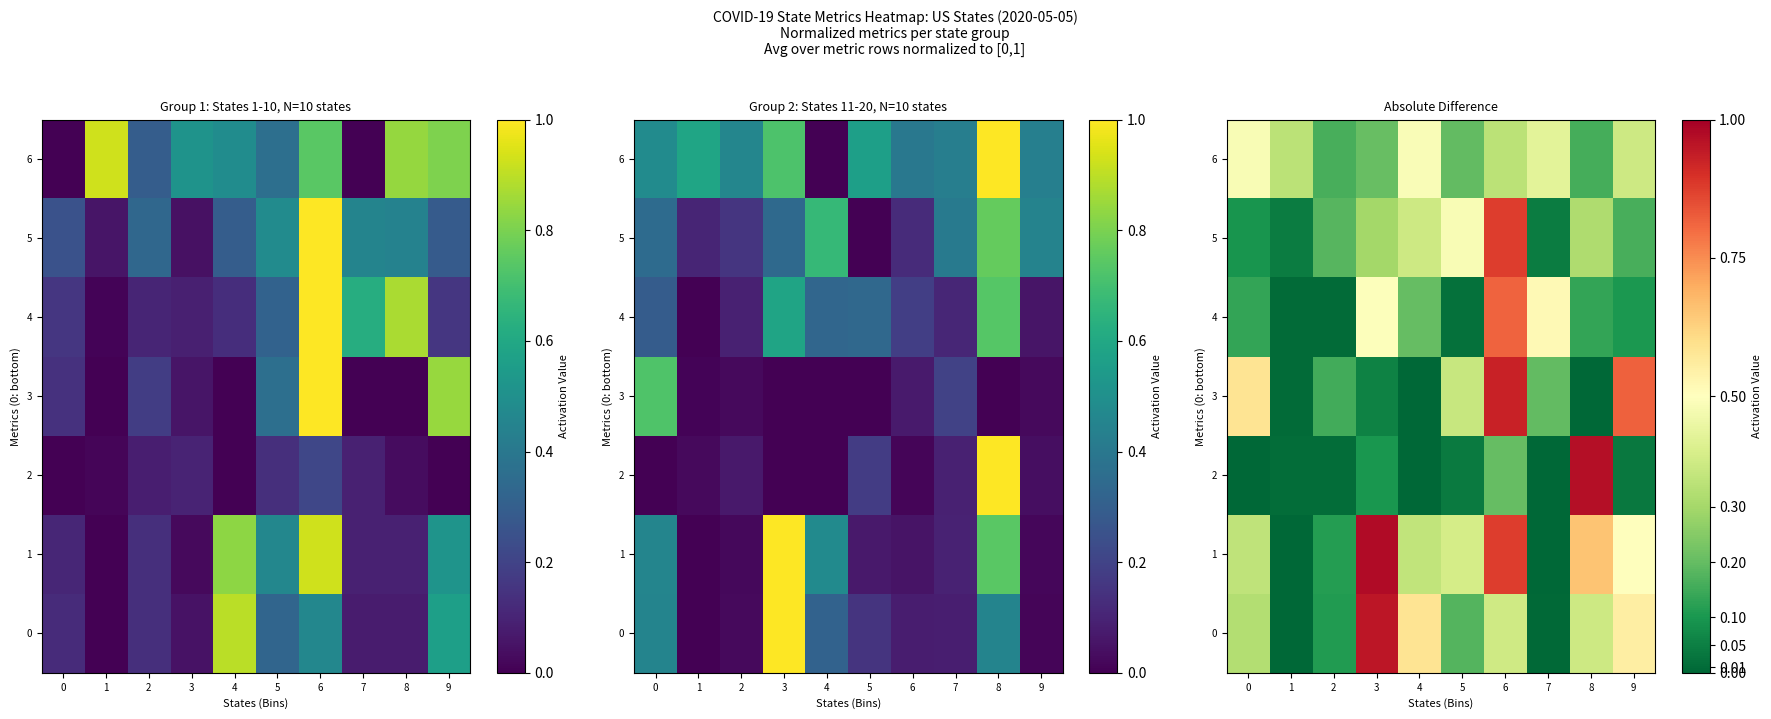

What is the average value of the 5 series?

0.3